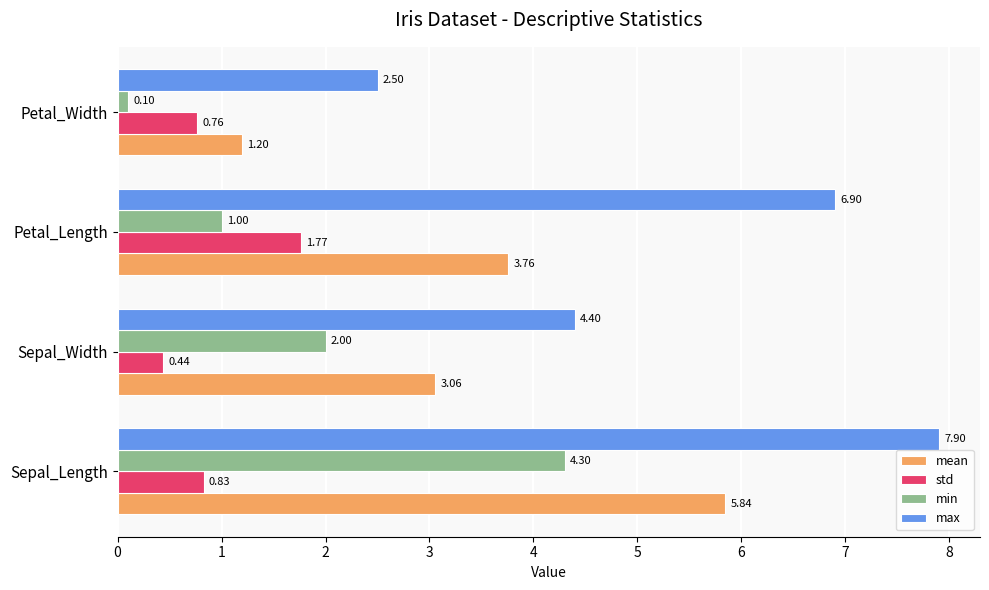

What is the spread (max minus min) of values at Petal_Length?

5.9